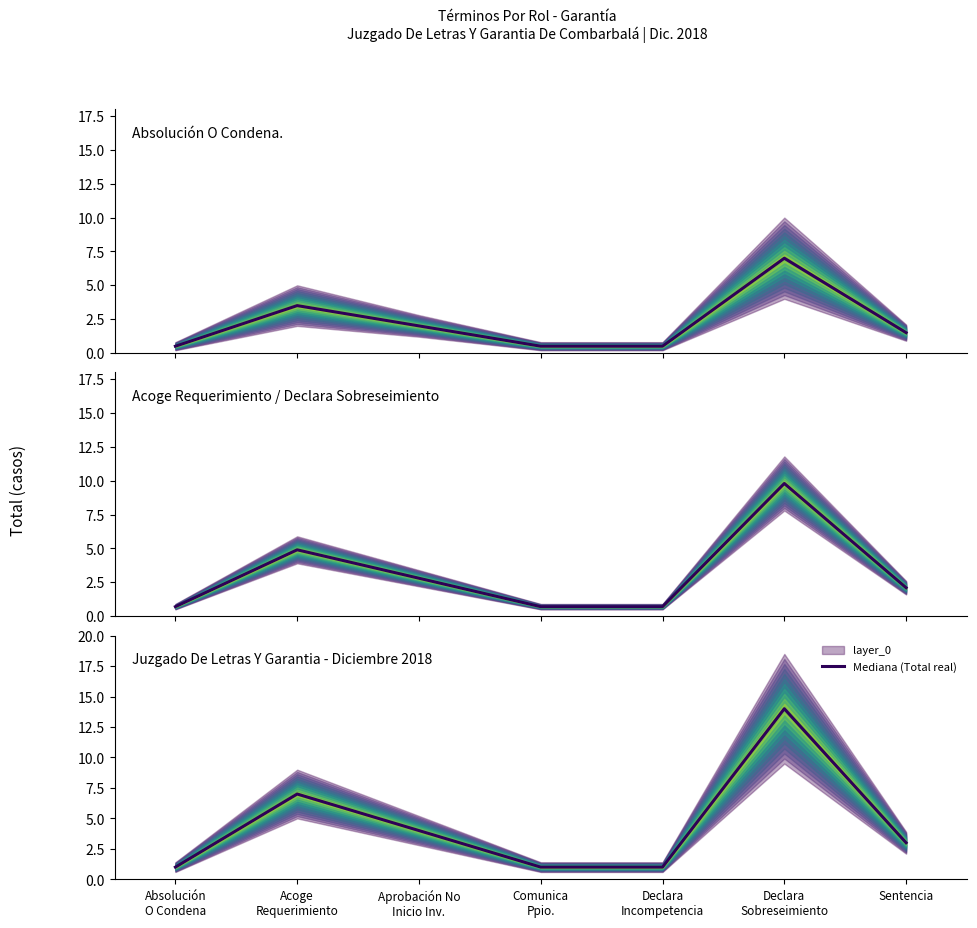

The value at Sentencia is 2. True or false?

False